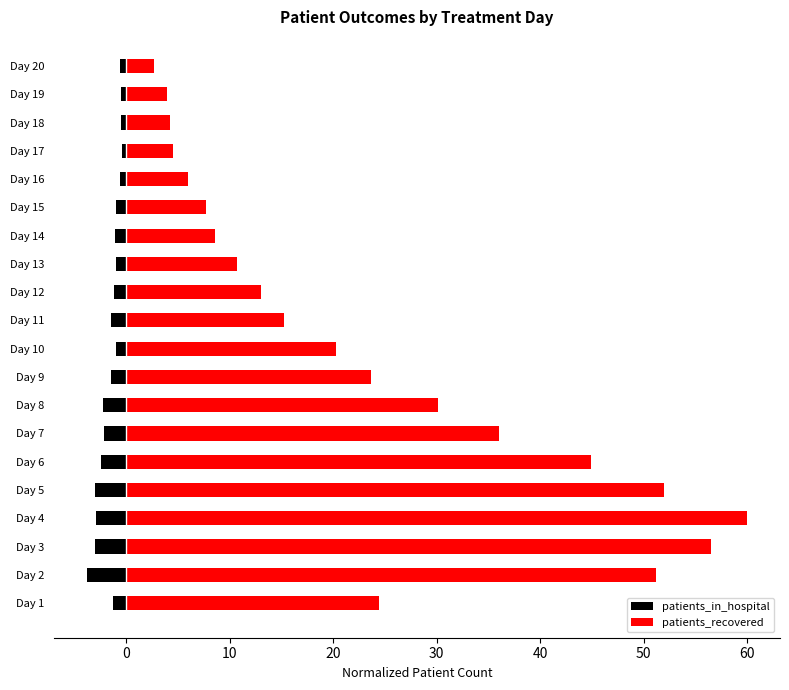

What are all the series names shown in the legend?

patients_in_hospital, patients_recovered